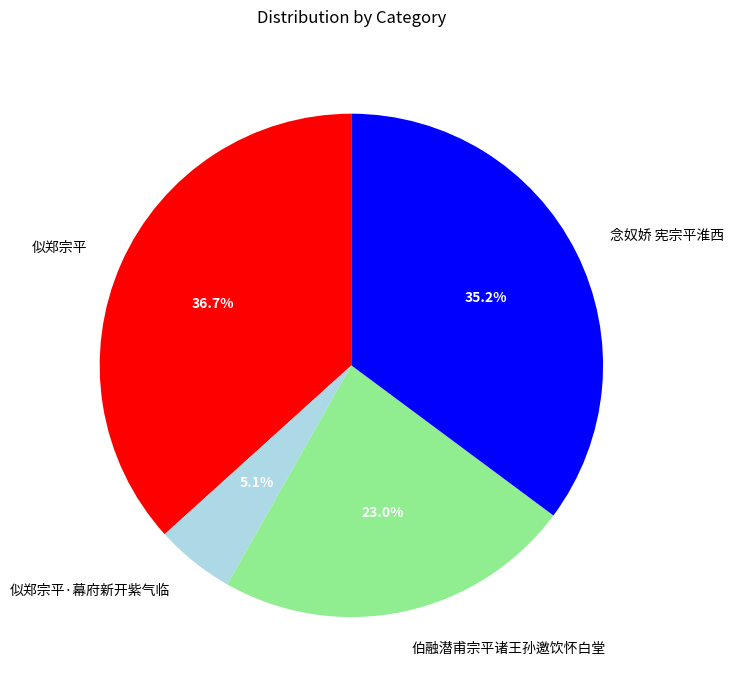

Is there any slice that represents more than half of the pie?

No